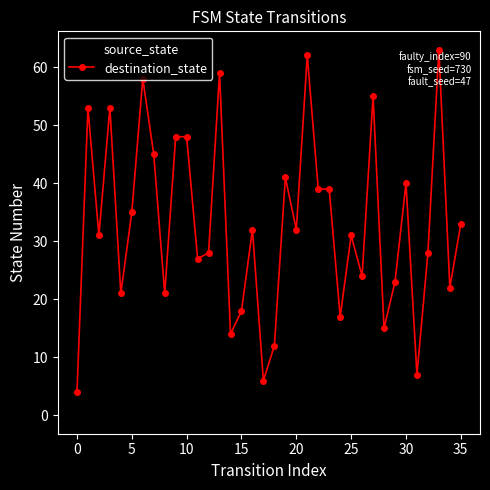

Which series has the largest total across all categories?

destination_state